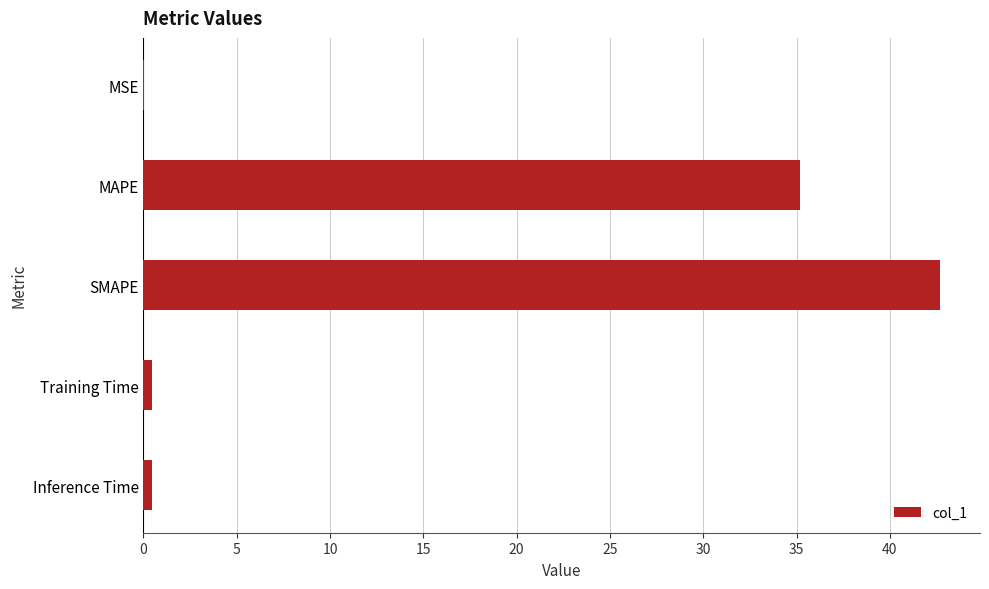

The chart shows a value of 23.2 at MAPE. True or false?

False